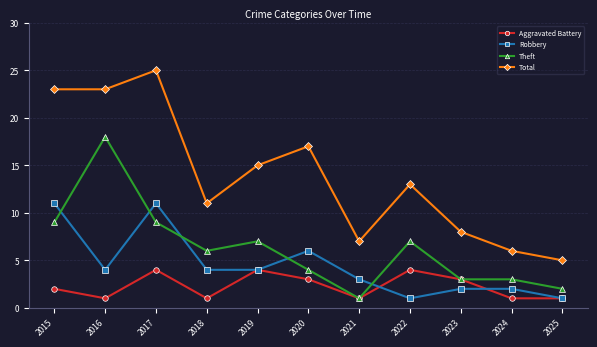

How many lines are shown in the chart?

4